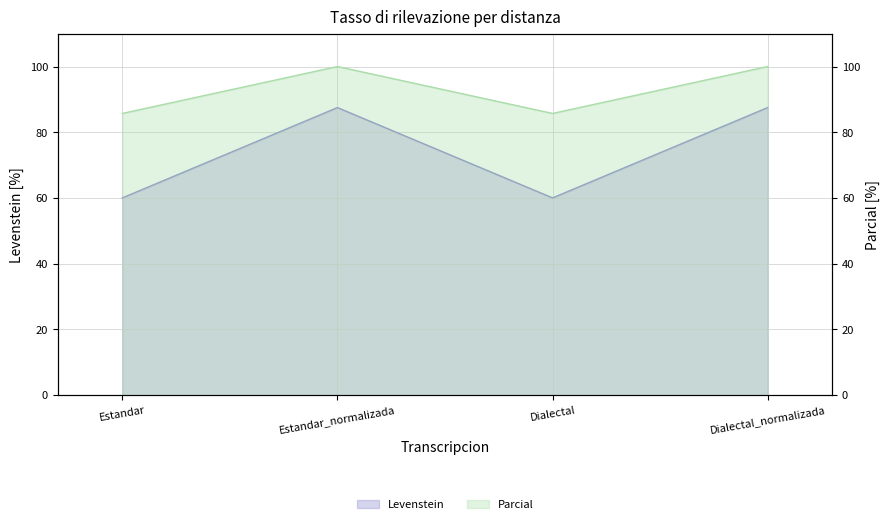

Between Estandar and Dialectal, which series saw the biggest shift?

Levenstein